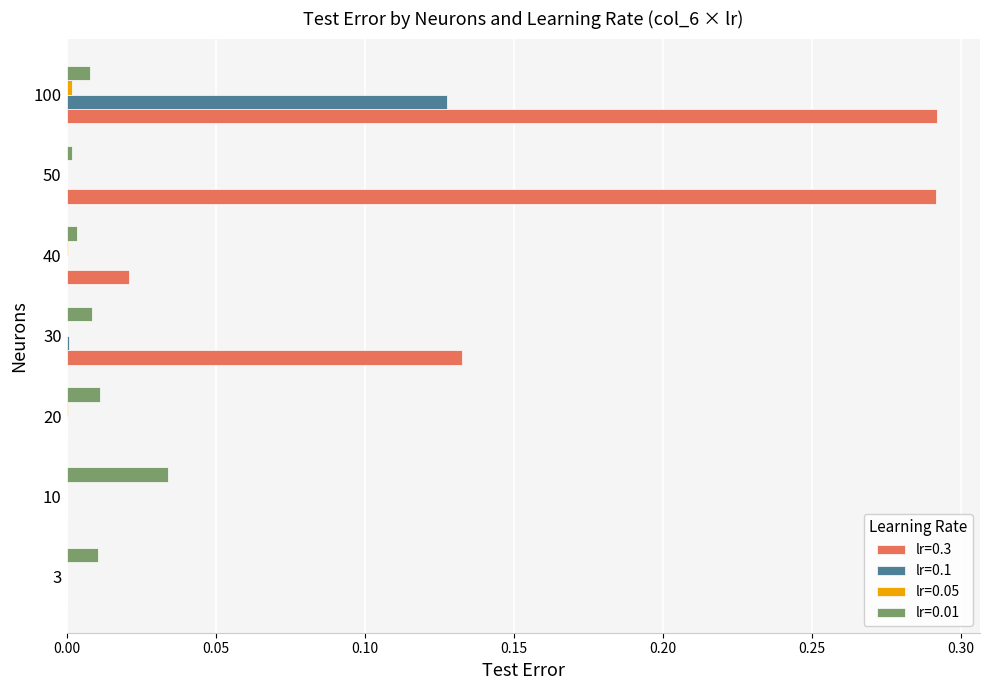

True or false: lr=0.1 has a value of 0.0 at 20.

True